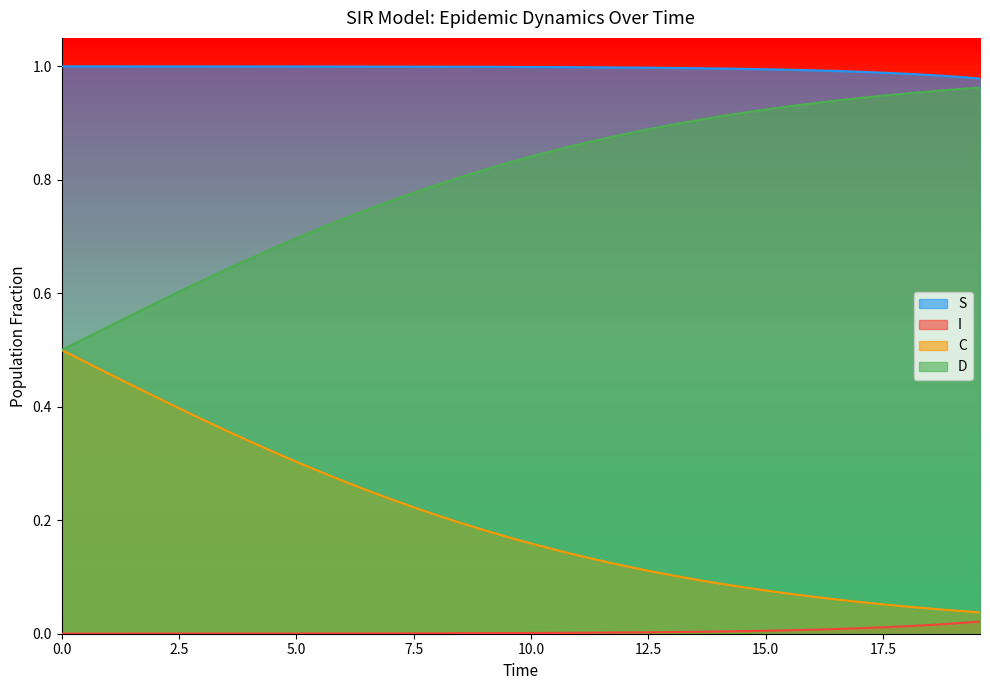

Which series has the largest total across all categories?

S